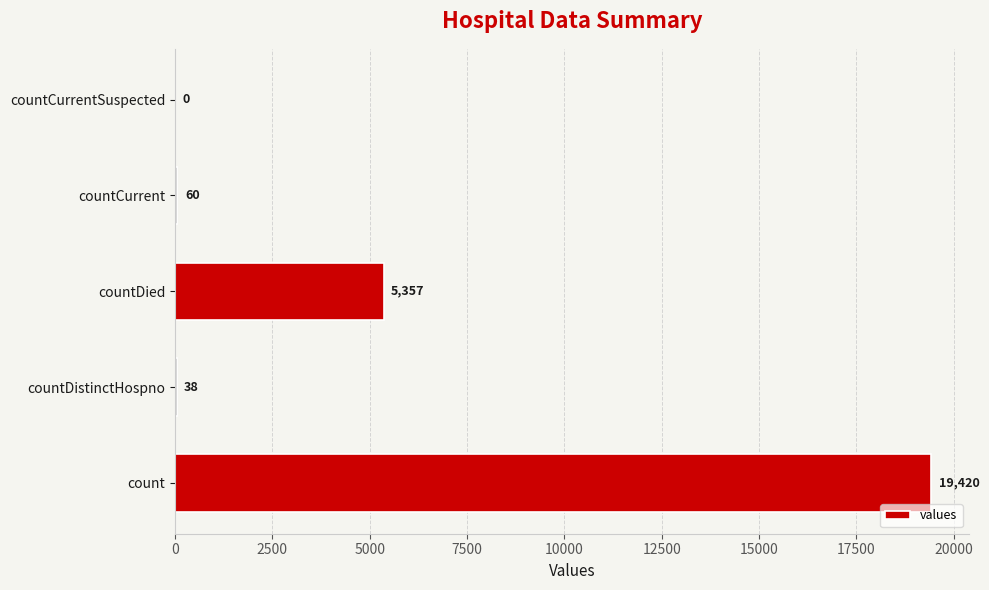

What is the maximum value shown in the chart?

19420